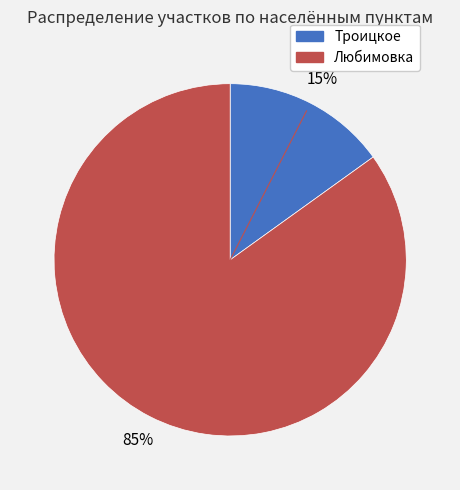

To the nearest percent, what is the combined percentage of Любимовка and Троицкое?

100%